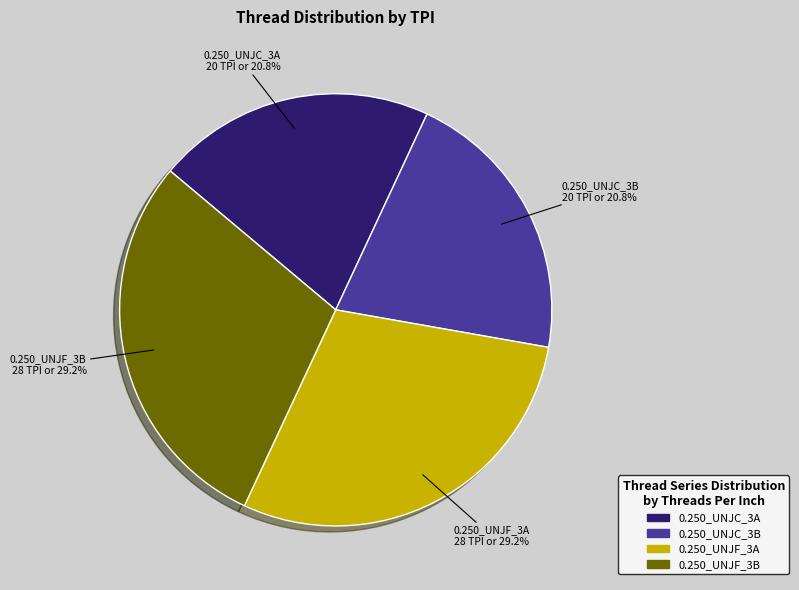

Does 0.250_UNJF_3B represent more than half of the total?

No